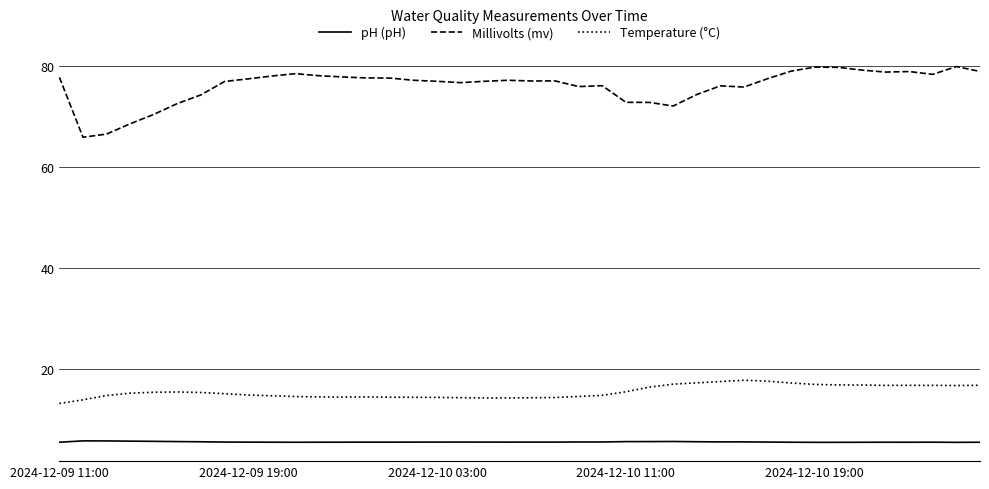

What is the greatest value displayed?

79.9